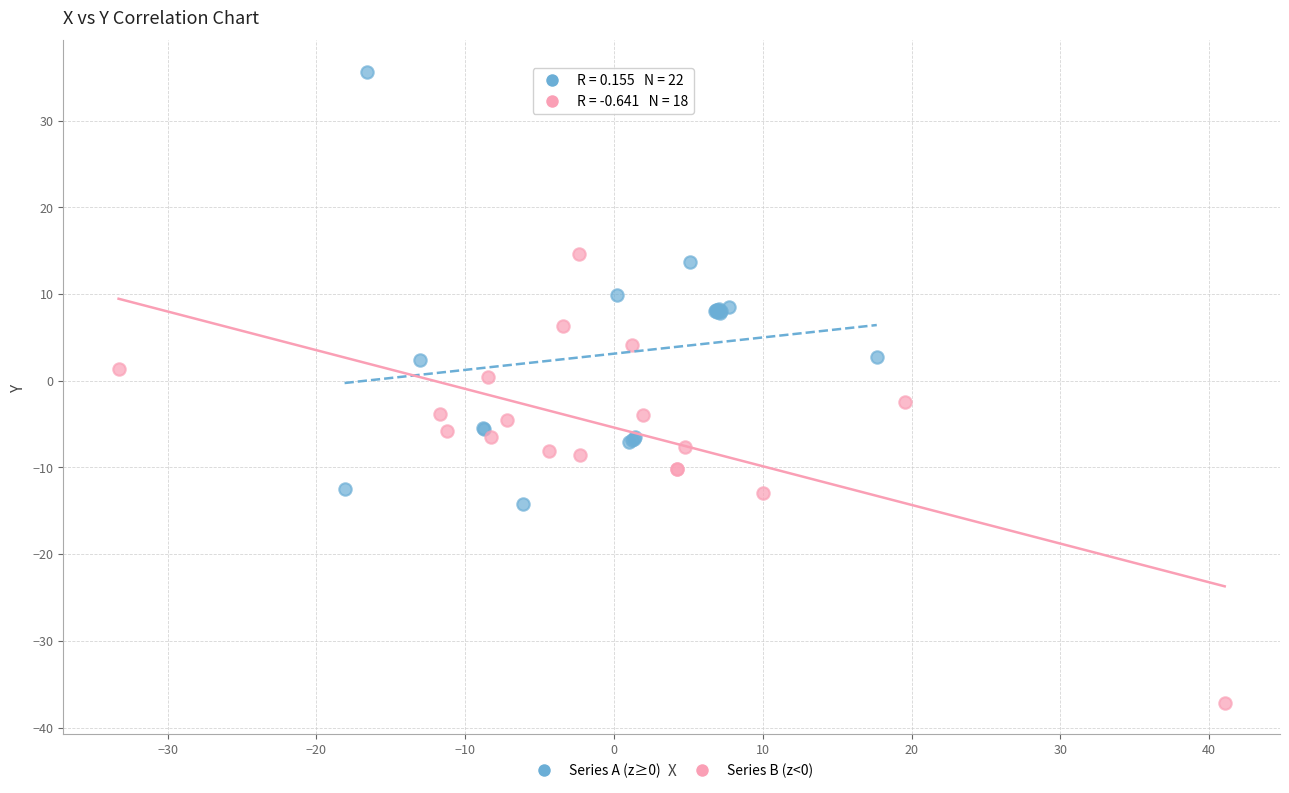

Which series contains the highest Y value?

Series A (z≥0)